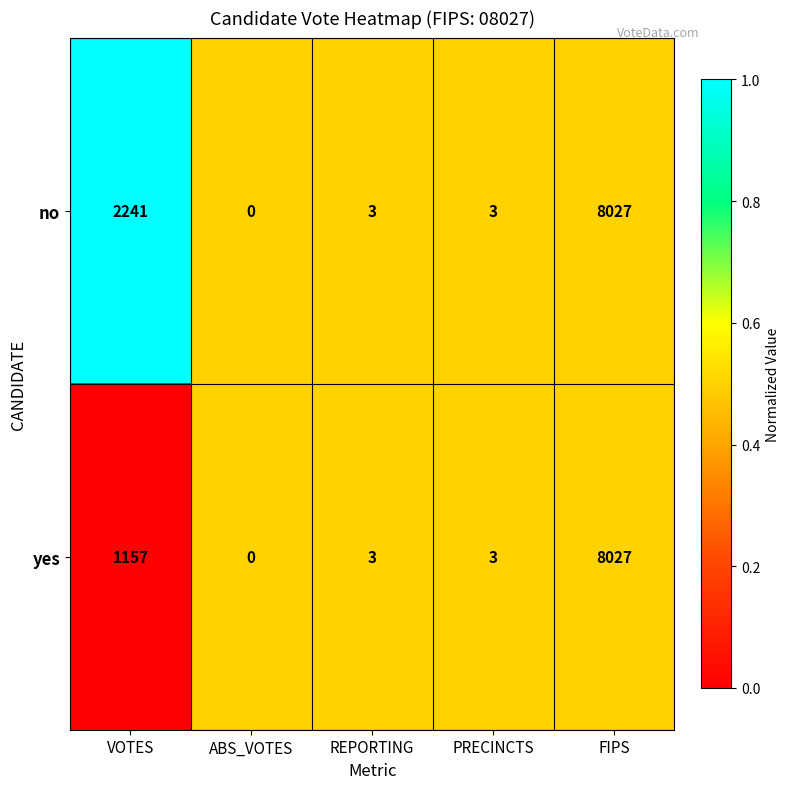

Which category has the lowest value across all series?

ABS_VOTES